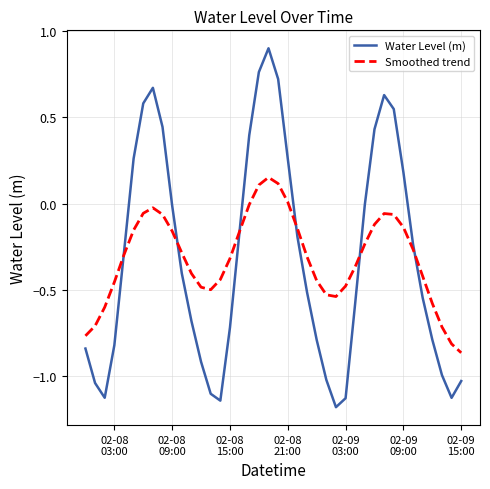

List the series in order of their peak value, highest first.

Water Level (m), Smoothed trend